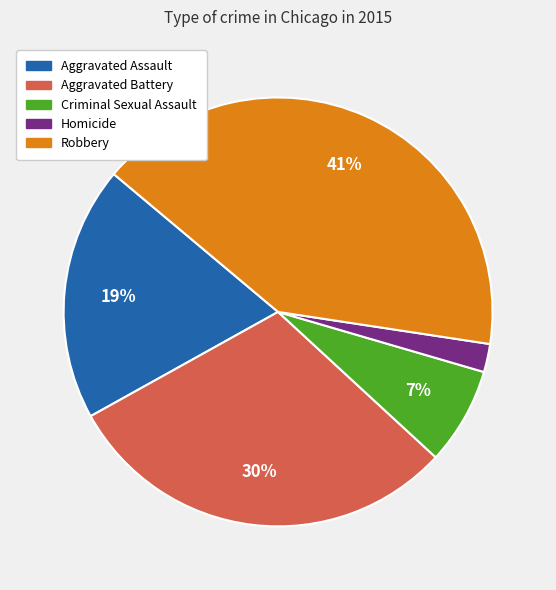

Approximately how many times larger is the value at Criminal Sexual Assault compared to Aggravated Assault?

0.4